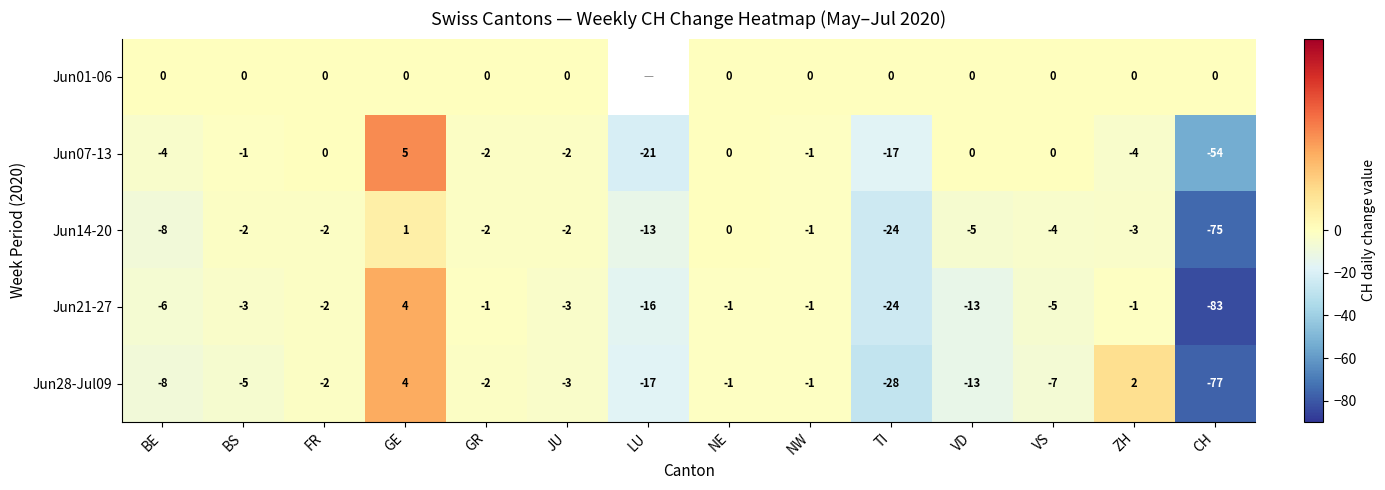

How many distinct data groups are displayed?

5